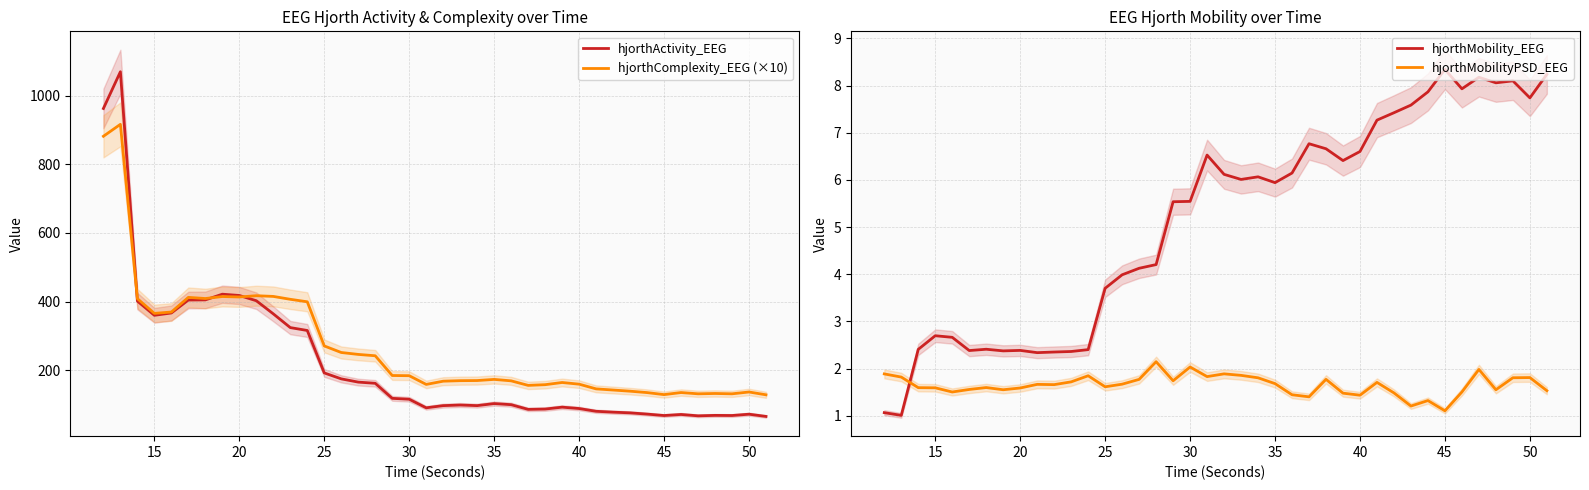

In hjorthMobilityPSD_EEG, how many points are higher than both neighbors (excluding endpoints)?

11